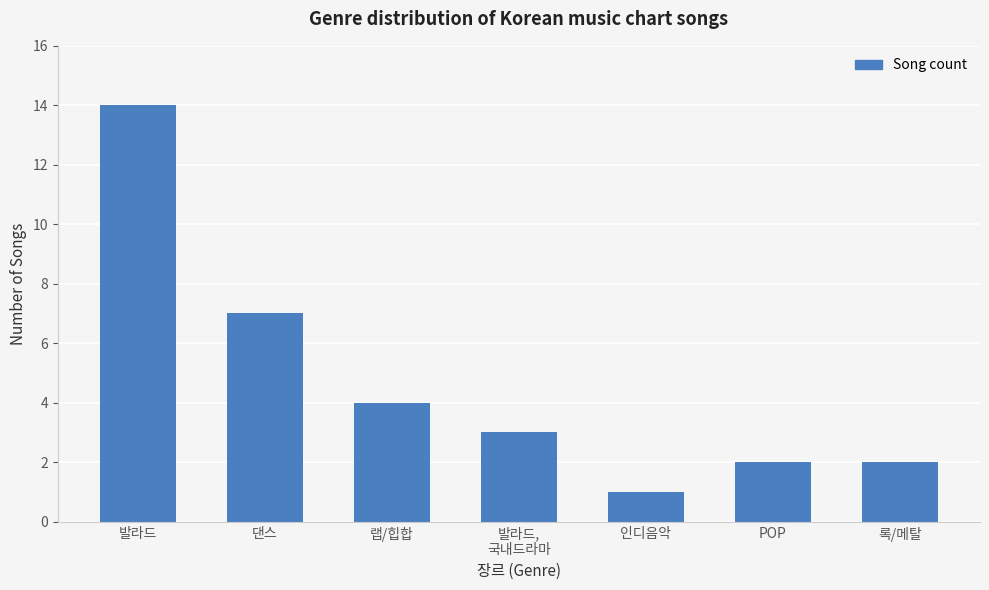

What is the change in value from 랩/힙합 to 록/메탈?

-2